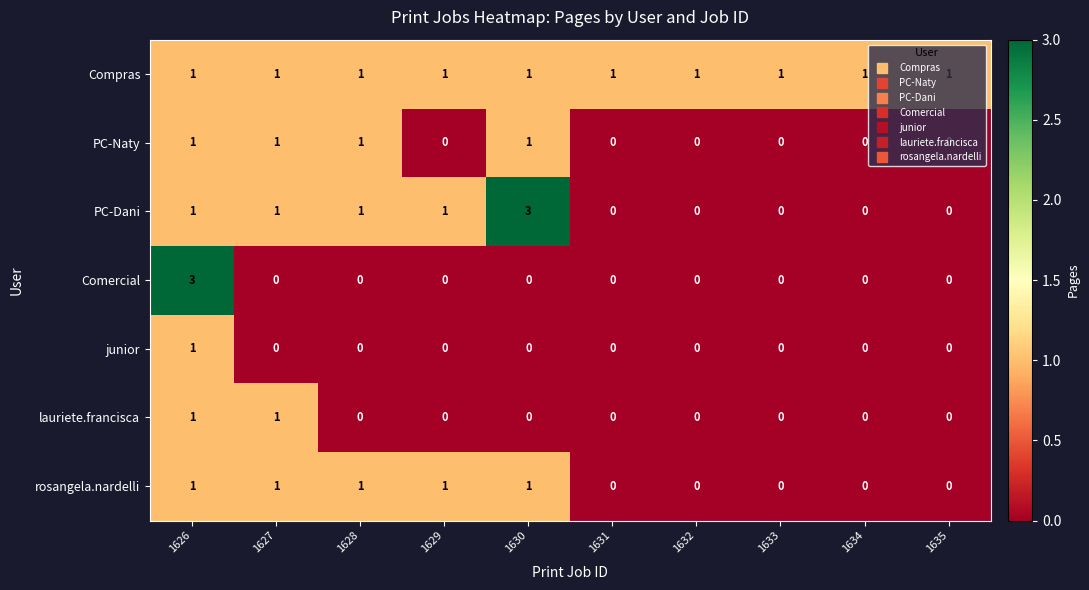

Between 1626 and 1627, which series saw the biggest shift?

Comercial